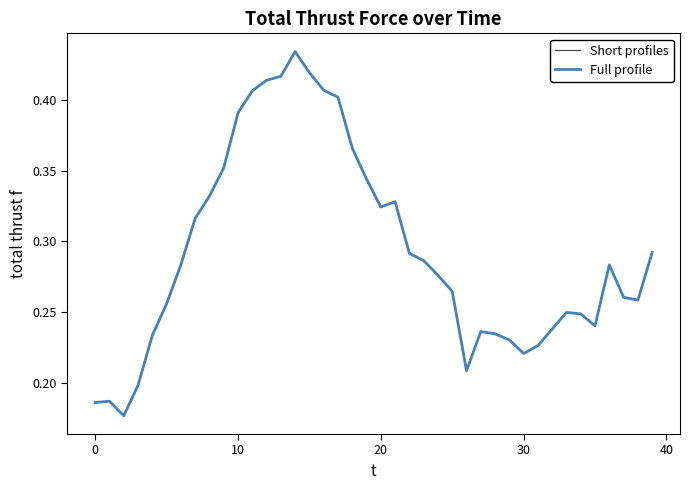

What is the average value?

0.3